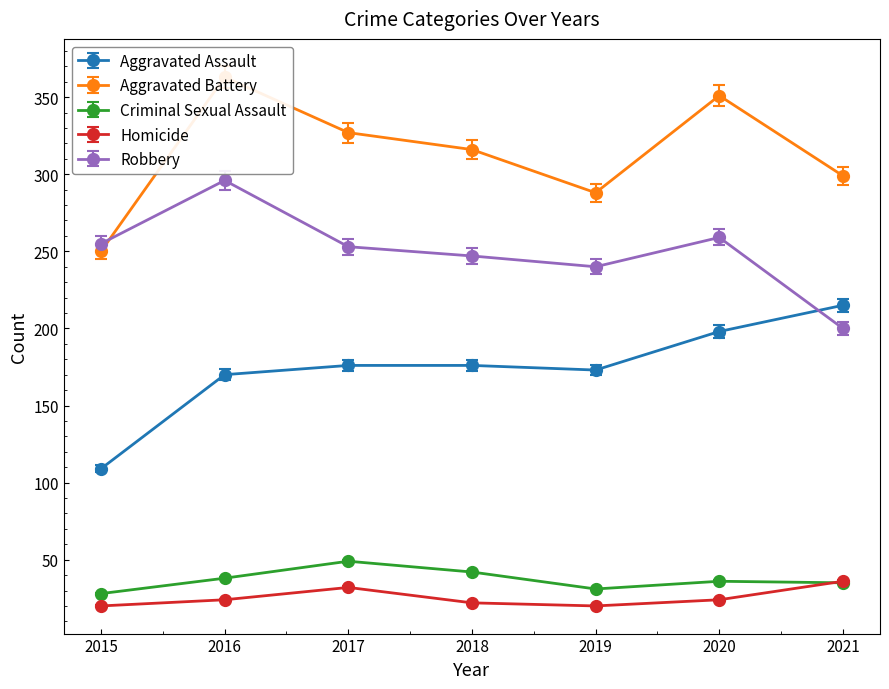

True or false: Aggravated Battery and Homicide cross at least once.

False